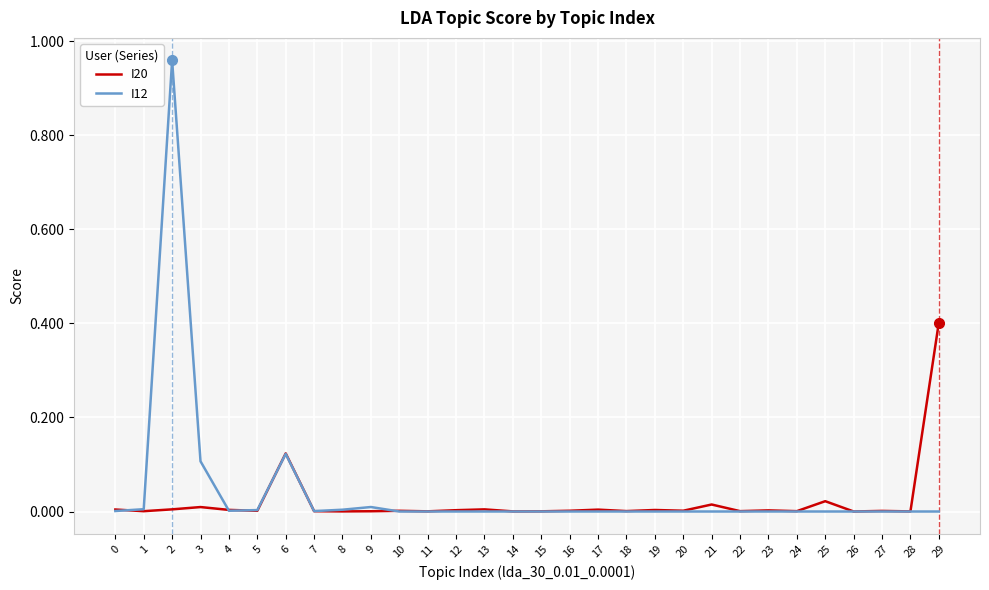

True or false: I12 has a value of 0.0 at 16.

True